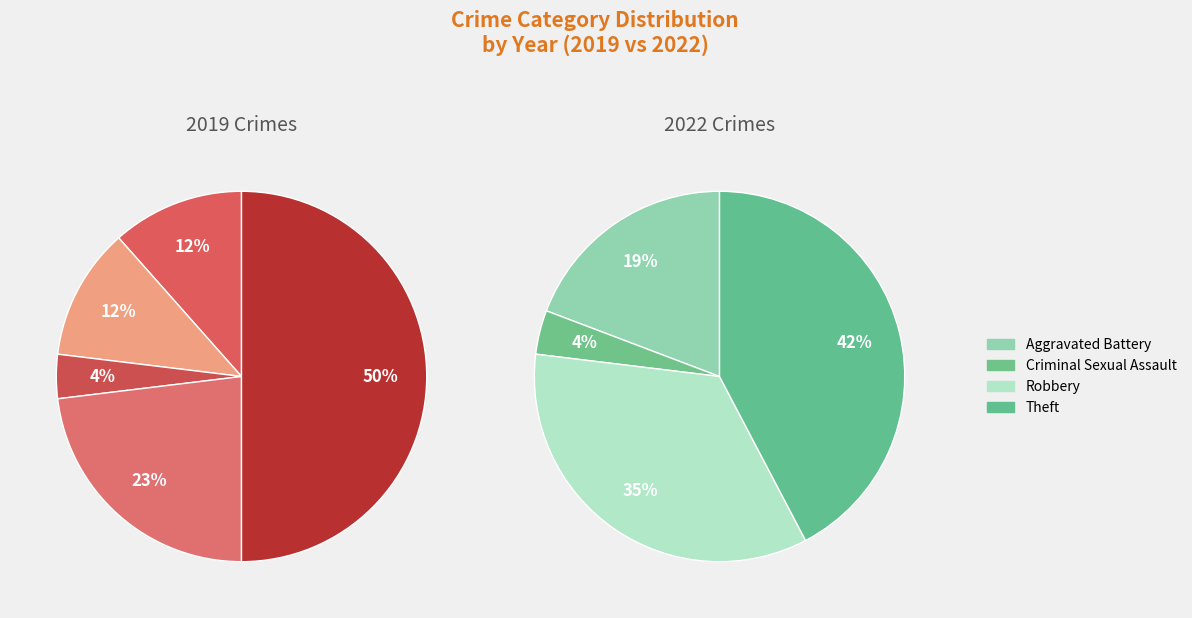

Which series has the largest range (max minus min)?

values_2019